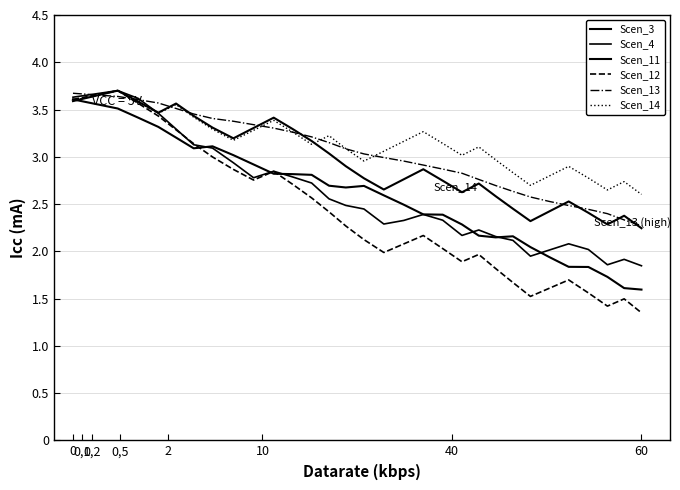

Does the chart have visible grid lines?

Yes